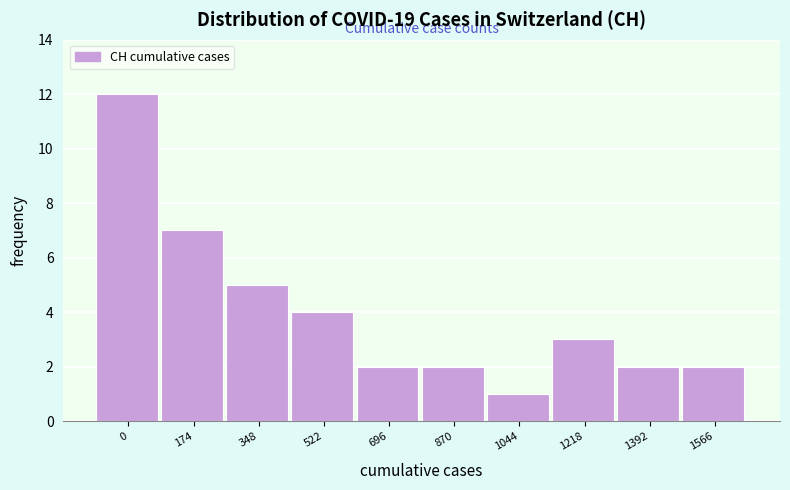

Reading left to right, list all the values displayed in this chart.

12	7	5	4	2	2	1	3	2	2